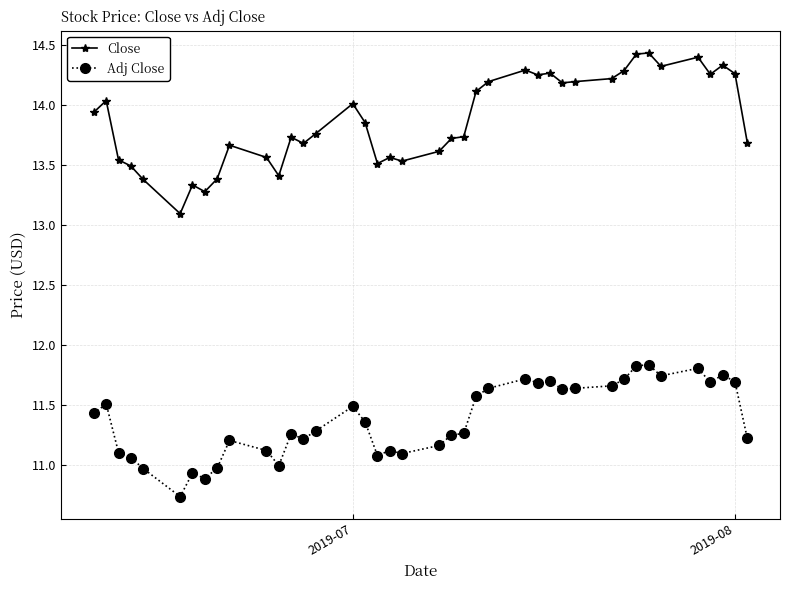

True or false: Close and Adj Close cross at least once.

False